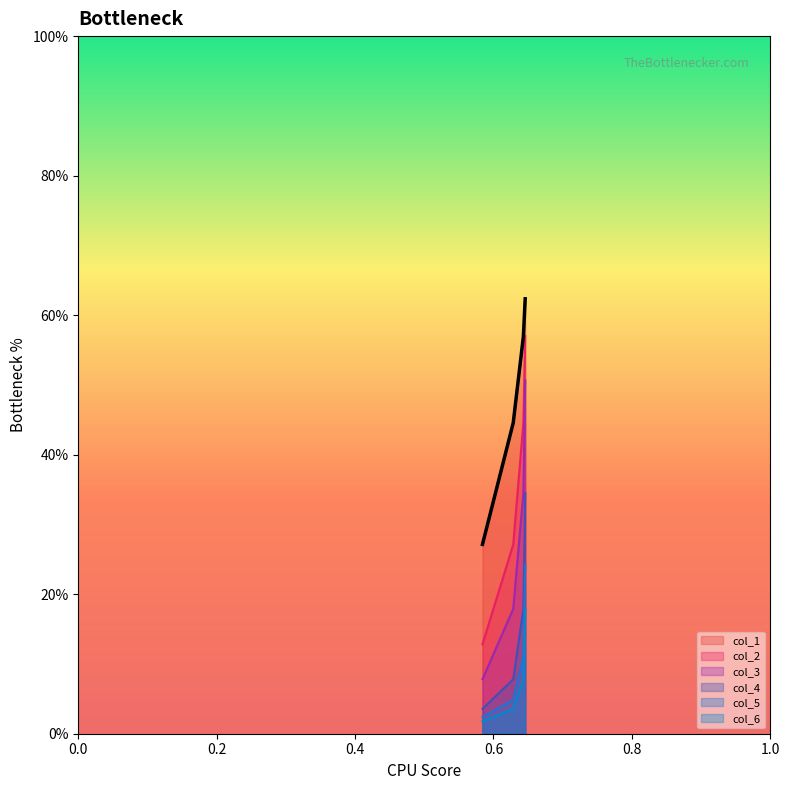

Does the chart display data point markers on the line(s)?

No